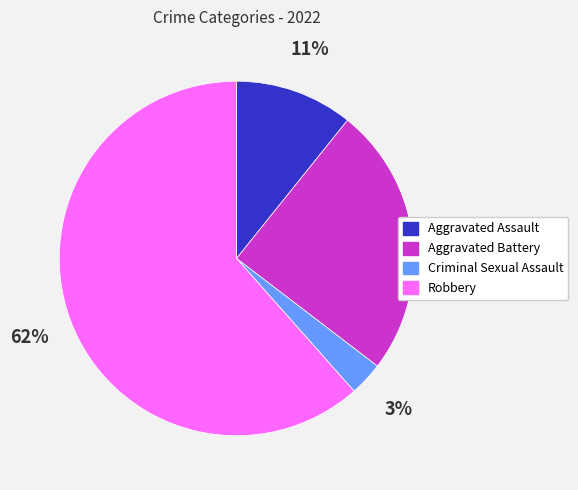

Is the sum of Aggravated Battery and Robbery greater than half?

Yes